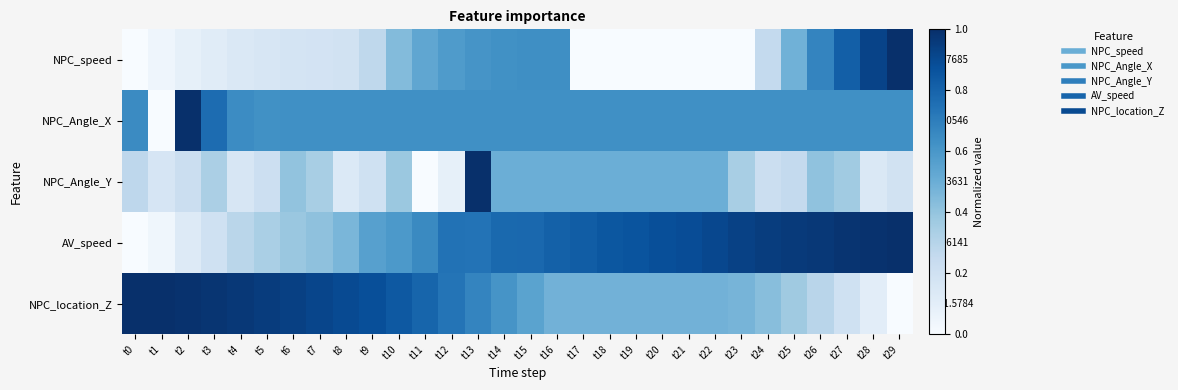

The value of NPC_speed at t11 is 0.9. True or false?

False